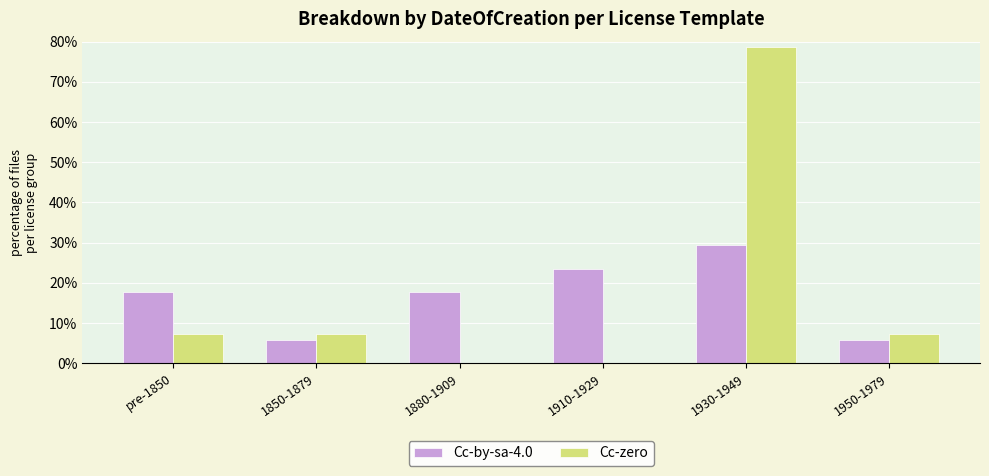

What is the maximum value shown in the chart?

78.6